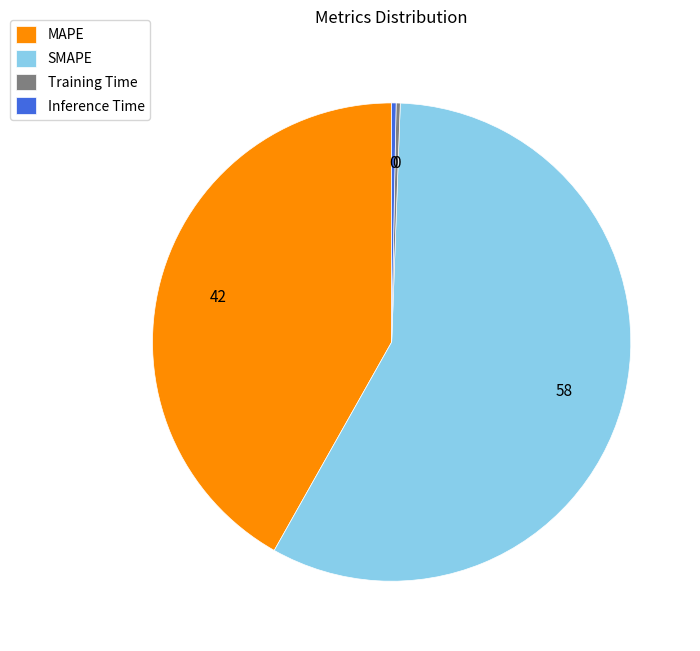

True or false: MAPE accounts for 42% of the total.

True